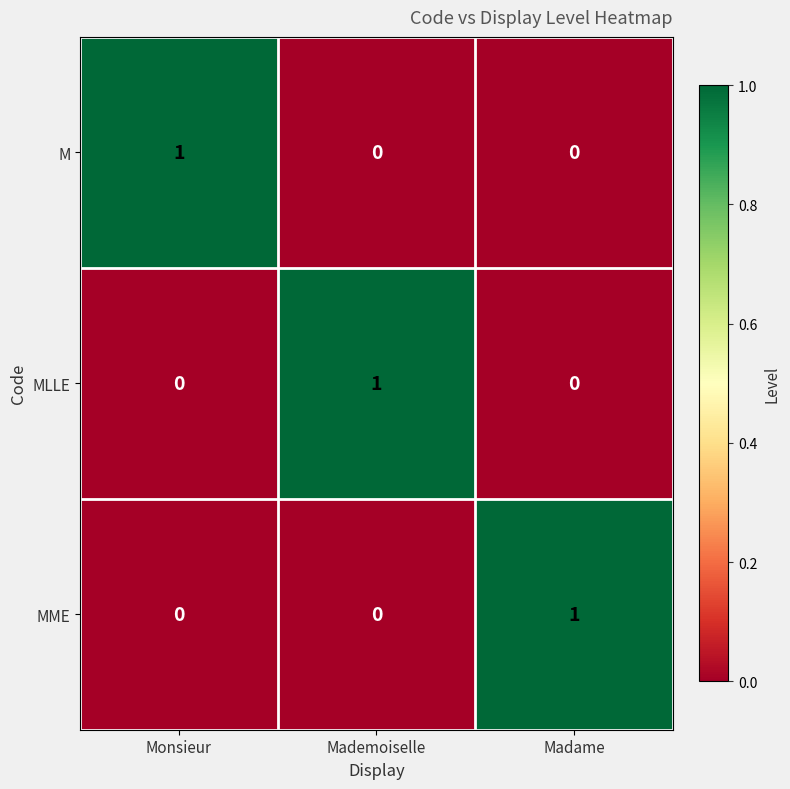

Count the MME values in the range 0 to 1.

3